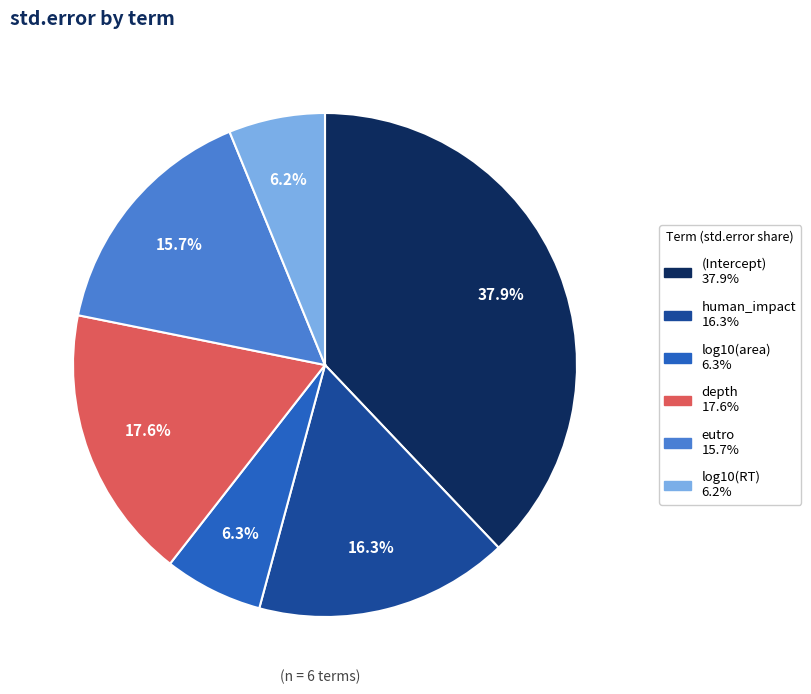

To the nearest percent, what is the difference between the human_impact and depth slice percentages?

1%